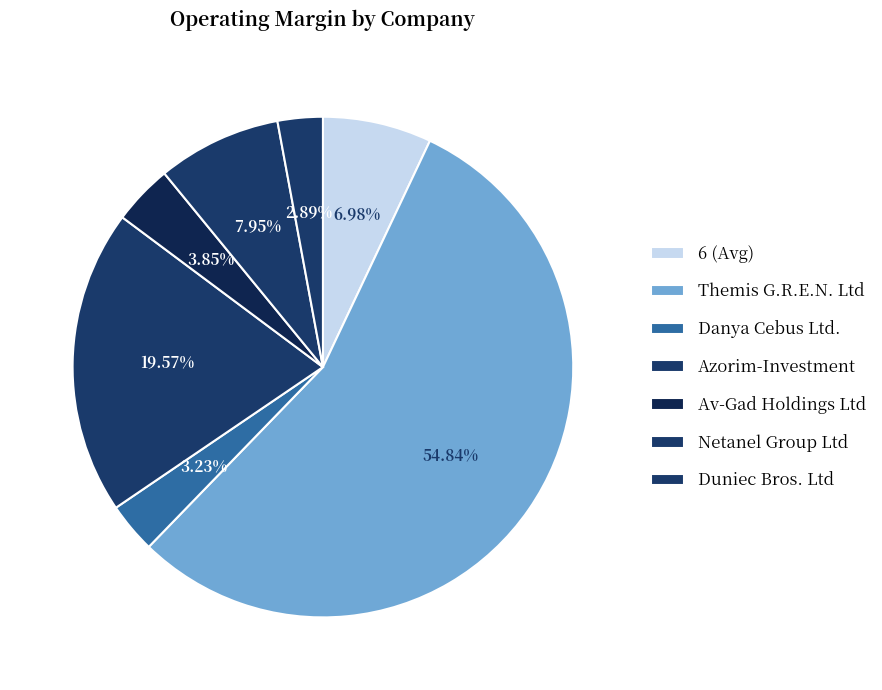

Do Themis G.R.E.N. Ltd and Duniec Bros. Ltd together represent more than half of the pie?

Yes